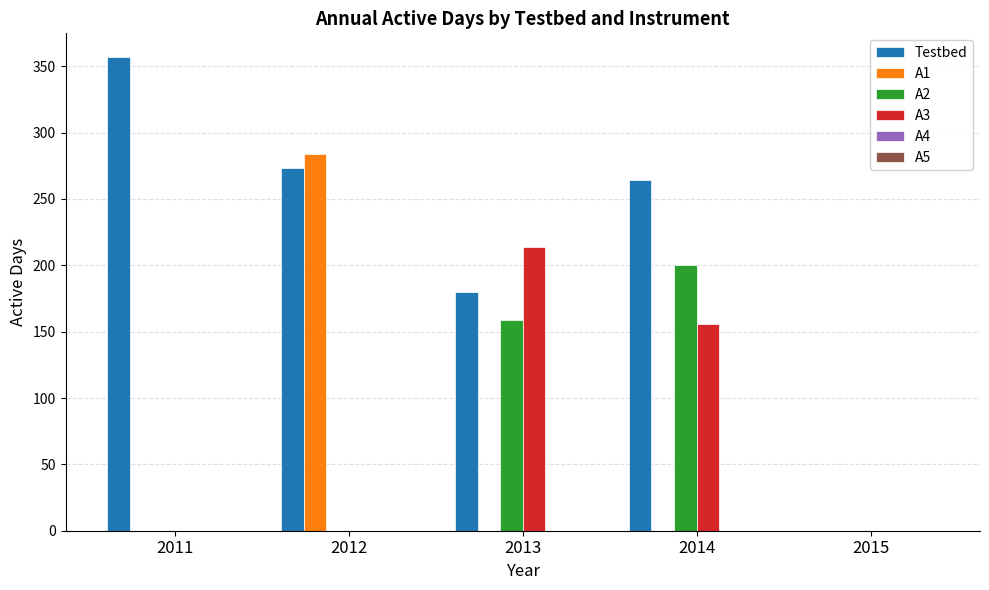

Which series changed the most between 2011 and 2013?

A3